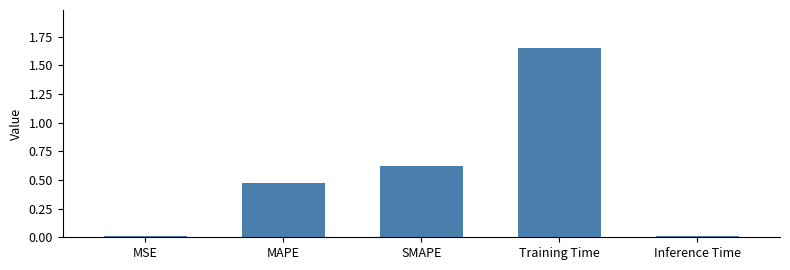

What is the sum of all values?

2.8